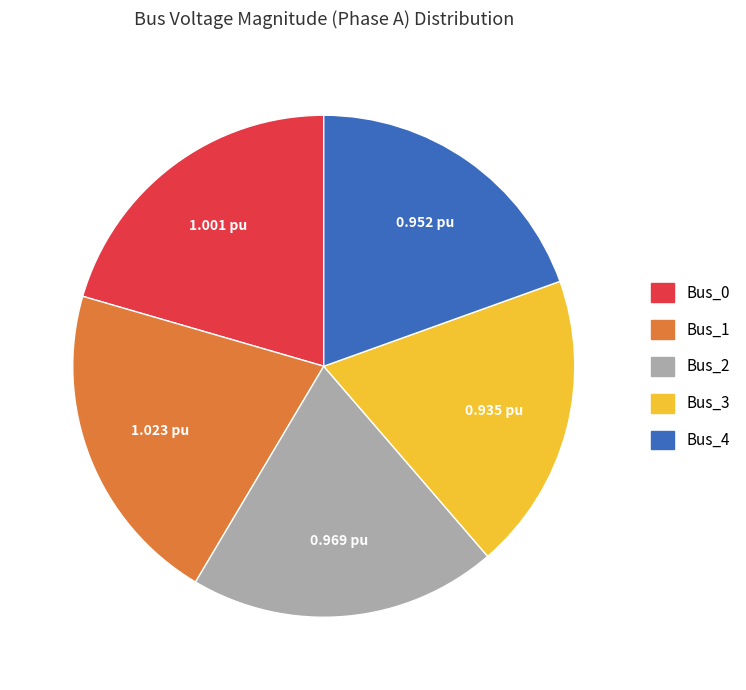

Approximately how many times larger is the value at Bus_3 compared to Bus_1?

0.9